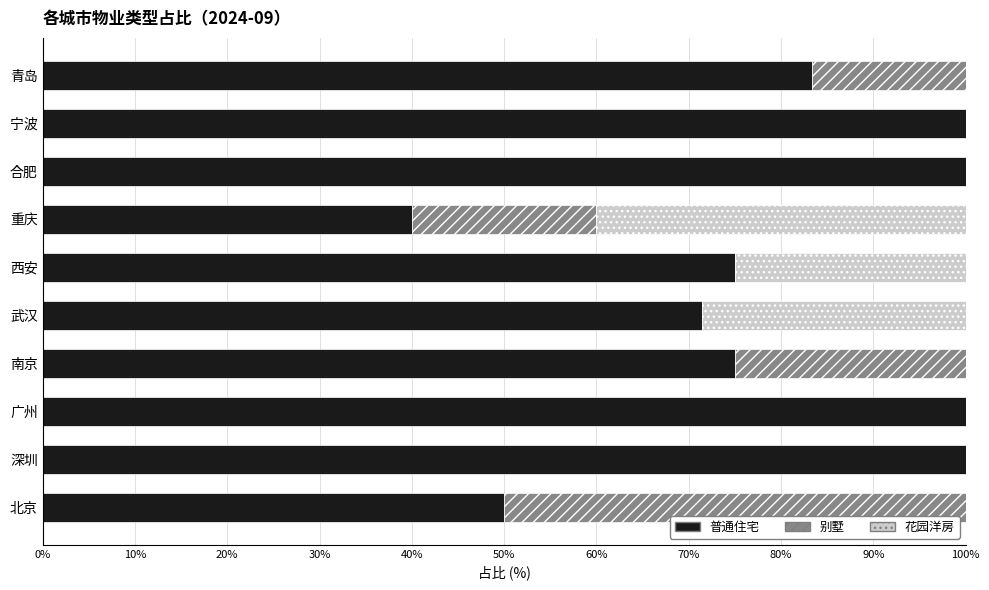

The 普通住宅 series shows 40.0 at 重庆. True or false?

True